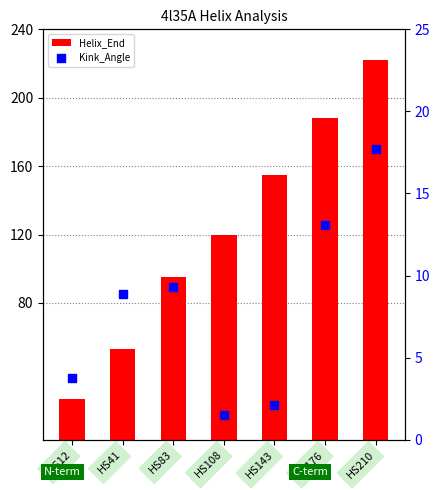

Which series reaches the minimum Y coordinate?

Kink_Angle